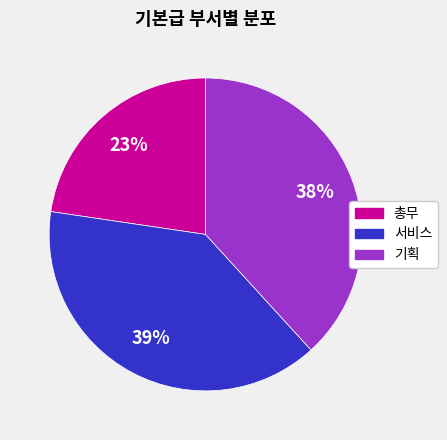

Does any single category account for the majority?

No